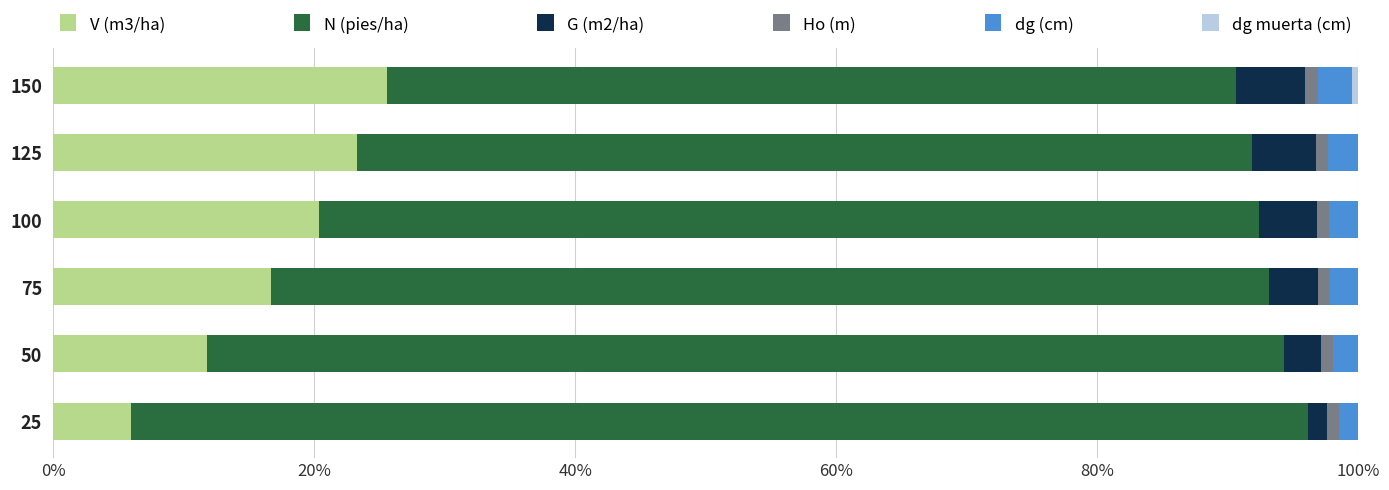

What is the highest value of the V (m3/ha) series?

25.6